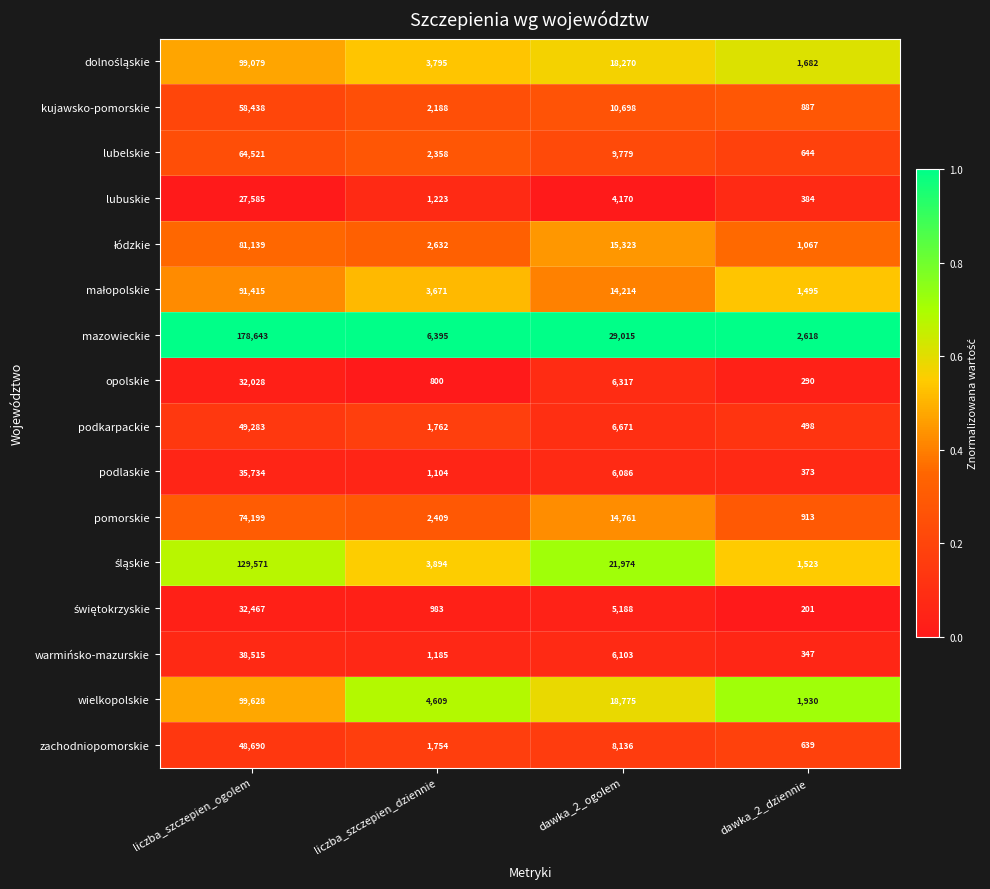

What is the difference between the kujawsko-pomorskie values at dawka_2_dziennie and dawka_2_ogolem?

9811